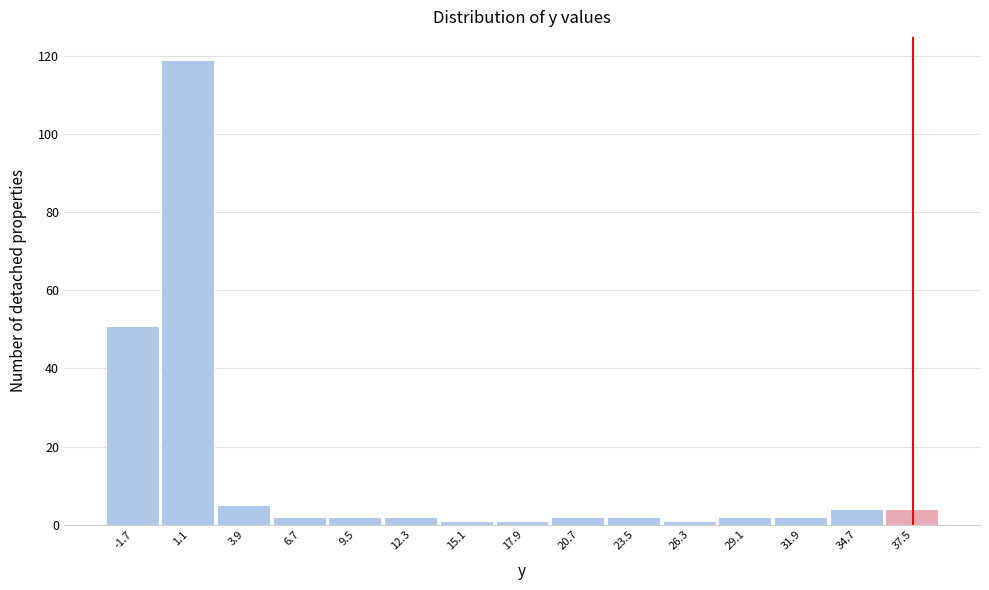

Reading left to right, list every bar in this chart as the range it spans on the x-axis followed by its height. Neither the bar edges nor the heights are printed on the chart, so give them approximately, as read against the axes.

-3.1 to -0.3: 52
-0.3 to 2.5: 120
2.5 to 5.3: 6
5.3 to 8.1: 2
8.1 to 10.9: 2
10.9 to 13.7: 2
13.7 to 16.5: under 2
16.5 to 19.3: under 2
19.3 to 22.1: 2
22.1 to 24.9: 2
24.9 to 27.7: under 2
27.7 to 30.5: 2
30.5 to 33.3: 2
33.3 to 36.1: 4
36.1 to 38.9: 4